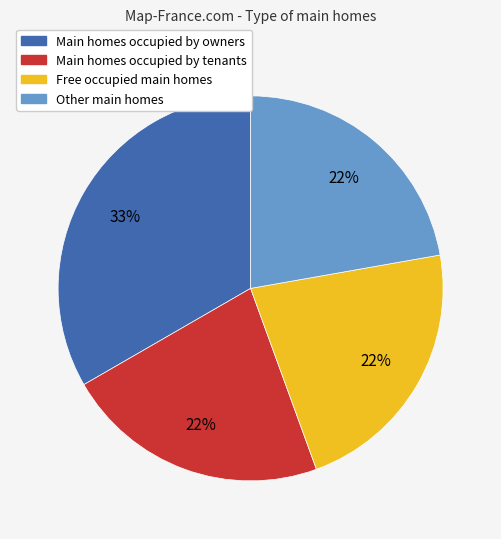

To the nearest percent, what is the combined percentage of Main homes occupied by tenants and Other main homes?

44%